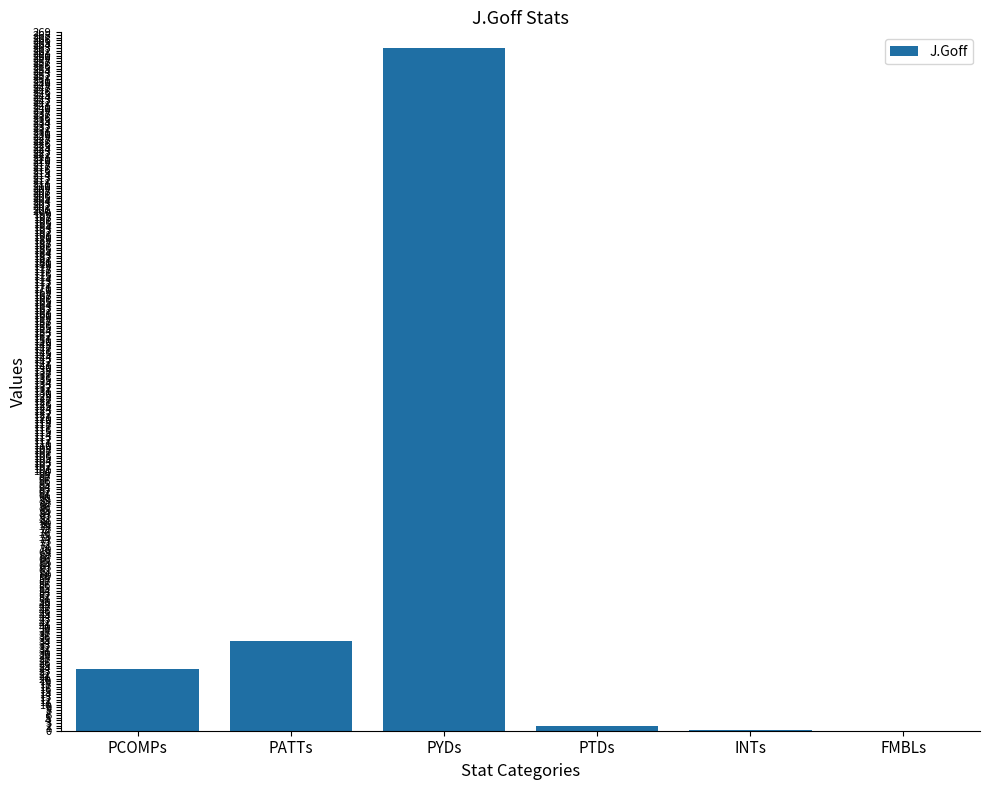

At which label is the value closest to 131?

PATTs